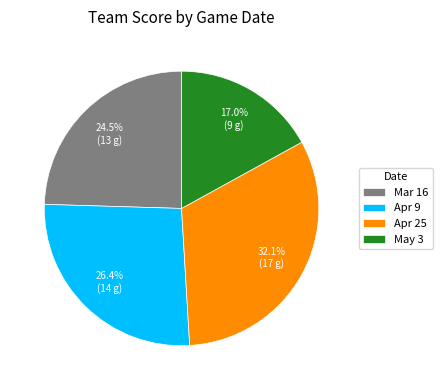

To the nearest percent, what percentage of the pie is May 3?

17%